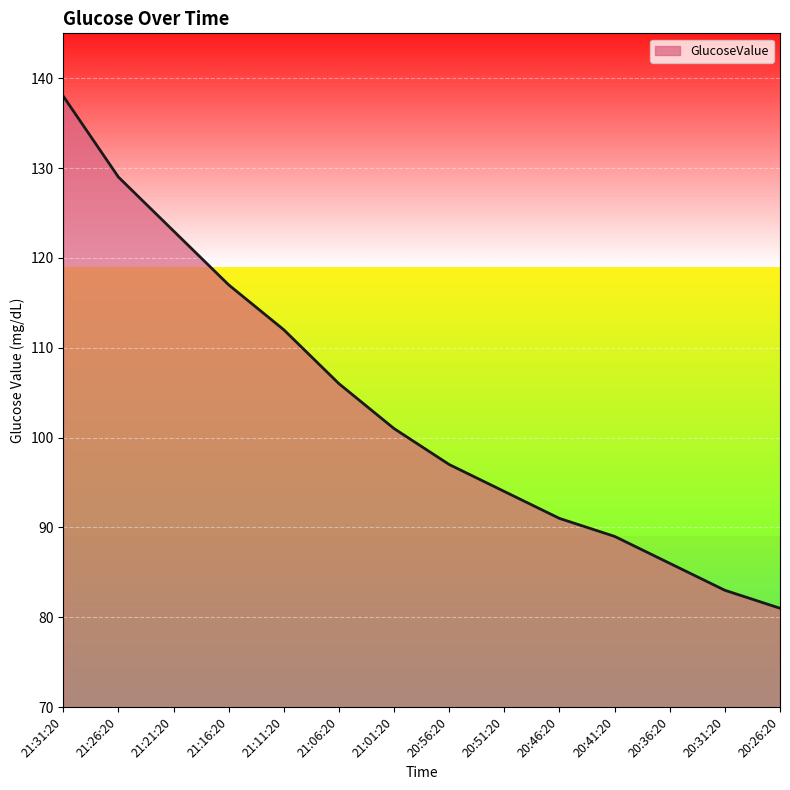

True or false: the data shows 28 at 21:26:20.

False